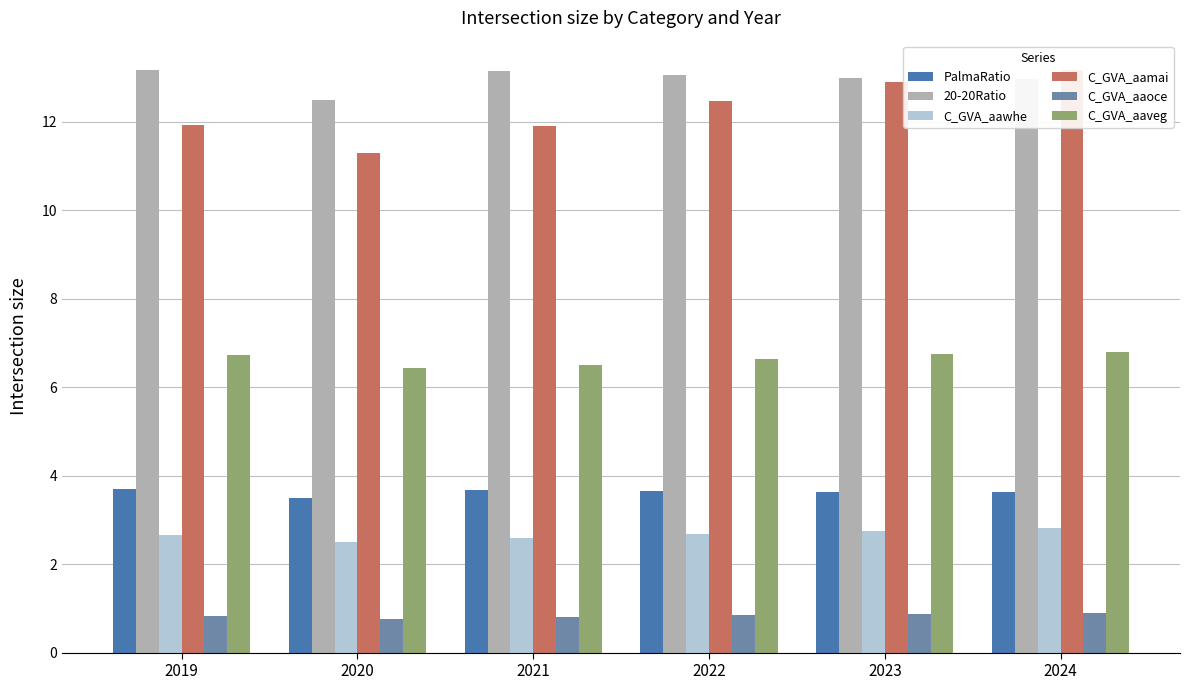

Does the chart contain stacked bars?

No